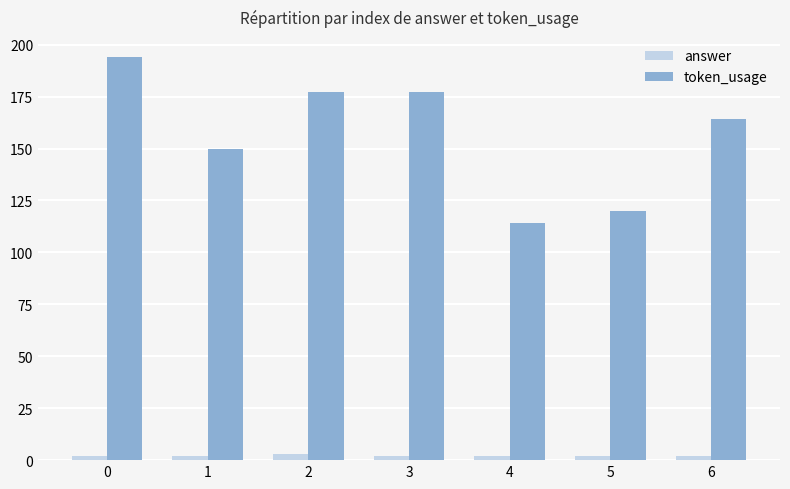

List the series in order of their overall mean, lowest first.

answer, token_usage